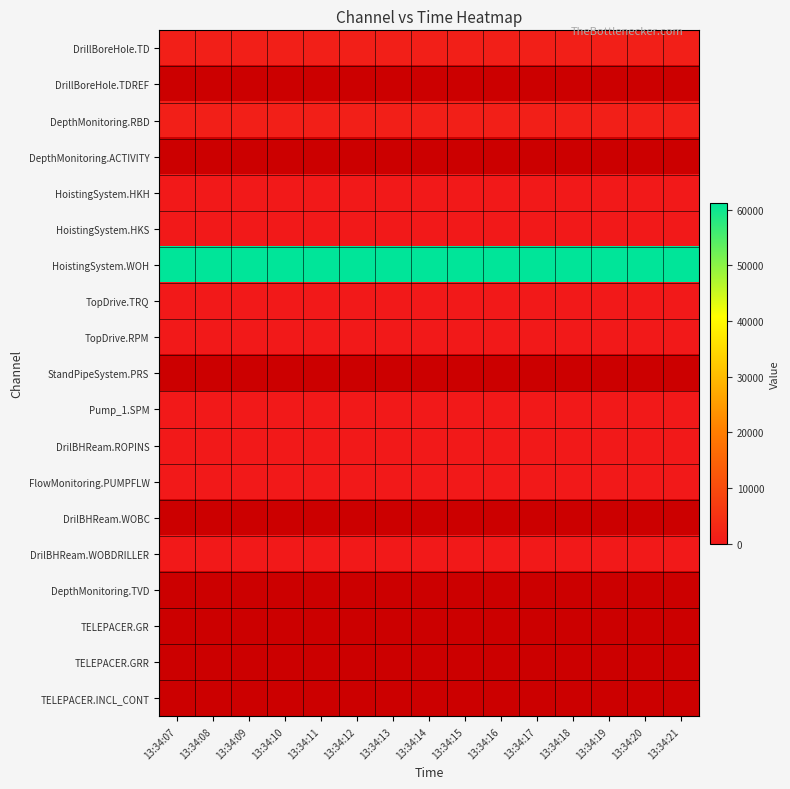

Which category has the highest value in the Pump_1.SPM series?

13:34:07